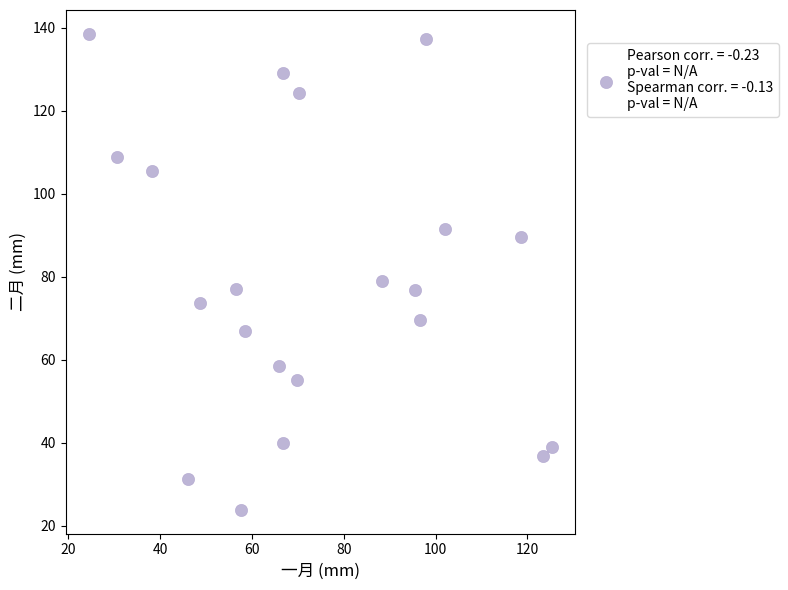

What is the range of X values (max minus min)?

100.8